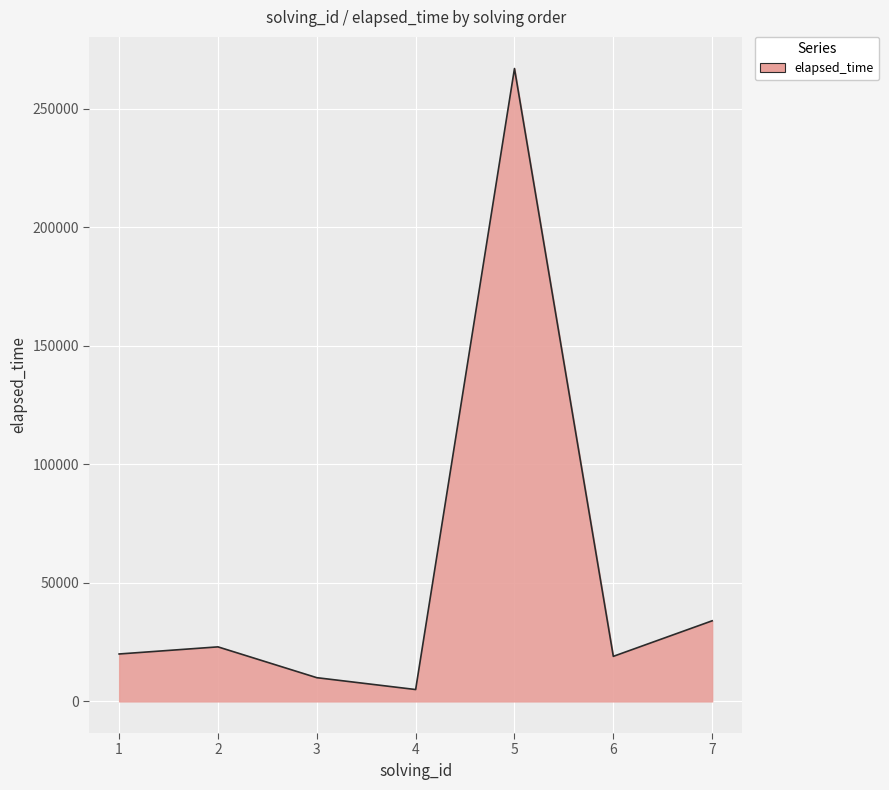

The chart shows a value of 267000 at 5. True or false?

True